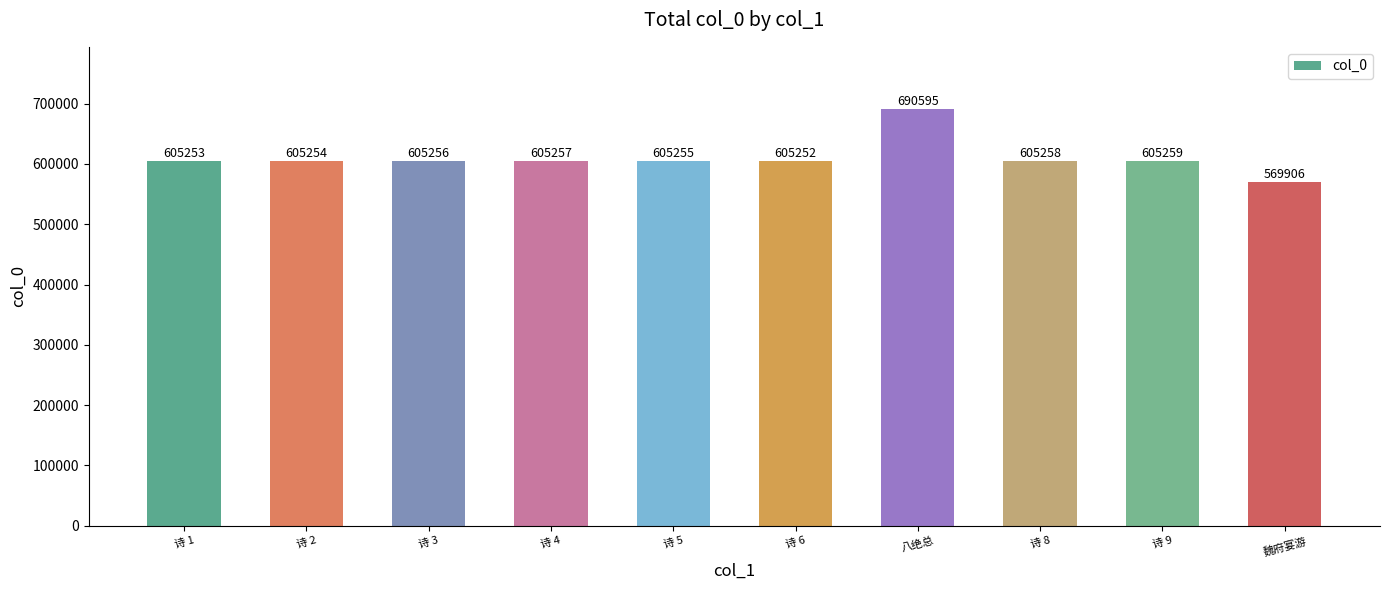

What is the greatest value displayed?

690595